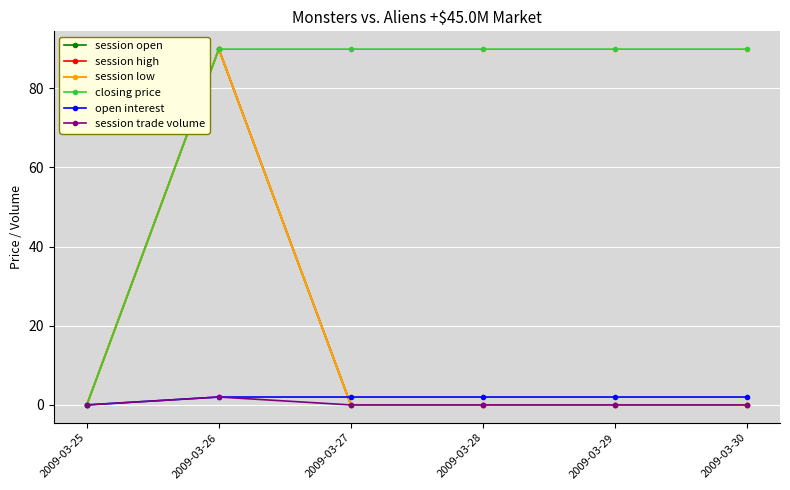

Reading right to left, what are all the values shown in this chart?

session open: 2009-03-30=0.0	2009-03-29=0.0	2009-03-28=0.0	2009-03-27=0.0	2009-03-26=89.9	2009-03-25=0.0
session high: 2009-03-30=0.0	2009-03-29=0.0	2009-03-28=0.0	2009-03-27=0.0	2009-03-26=89.9	2009-03-25=0.0
session low: 2009-03-30=0.0	2009-03-29=0.0	2009-03-28=0.0	2009-03-27=0.0	2009-03-26=89.9	2009-03-25=0.0
closing price: 2009-03-30=89.9	2009-03-29=89.9	2009-03-28=89.9	2009-03-27=89.9	2009-03-26=89.9	2009-03-25=0.0
open interest: 2009-03-30=2.0	2009-03-29=2.0	2009-03-28=2.0	2009-03-27=2.0	2009-03-26=2.0	2009-03-25=0.0
session trade volume: 2009-03-30=0.0	2009-03-29=0.0	2009-03-28=0.0	2009-03-27=0.0	2009-03-26=2.0	2009-03-25=0.0